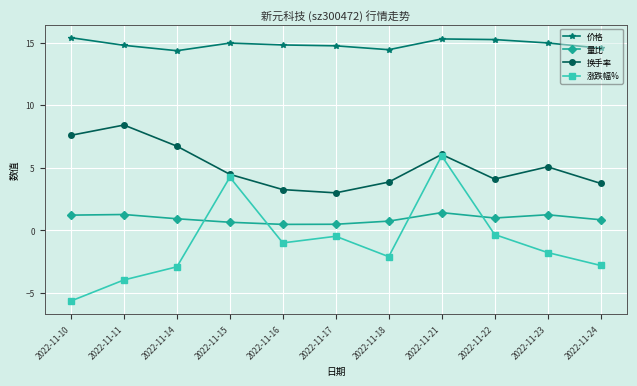

Is the value of 涨跌幅% at 2022-11-16 greater than the value of 价格 at 2022-11-15?

No